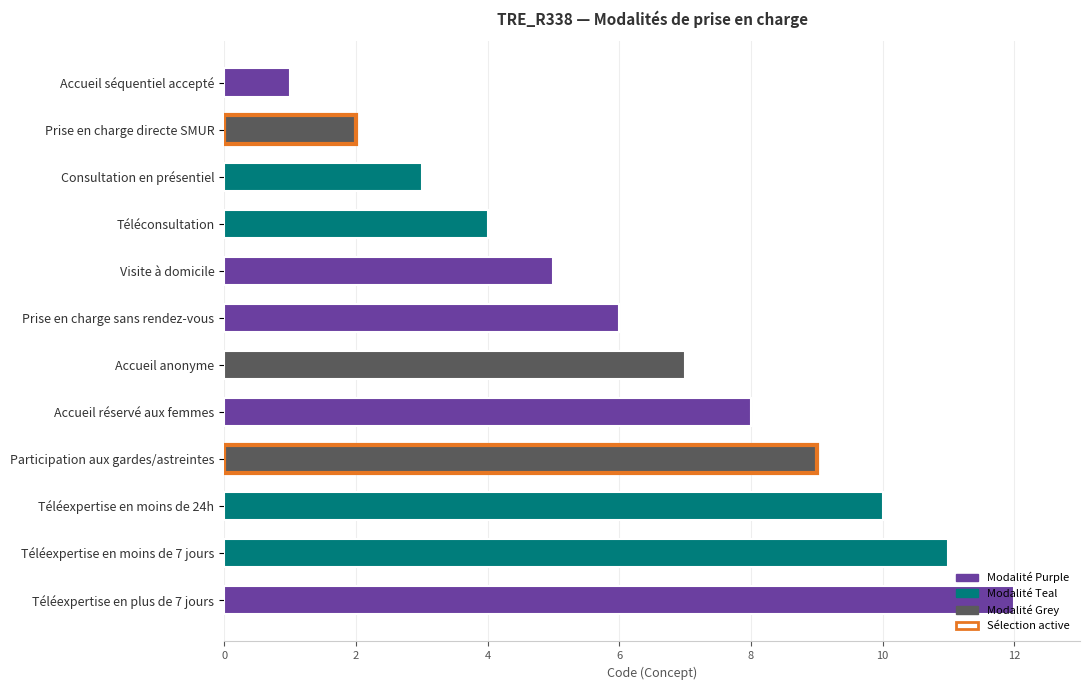

List the labels in order of value, largest first.

Téléexpertise en plus de 7 jours, Téléexpertise en moins de 7 jours, Téléexpertise en moins de 24h, Participation aux gardes/astreintes, Accueil réservé aux femmes, Accueil anonyme, Prise en charge sans rendez-vous, Visite à domicile, Téléconsultation, Consultation en présentiel, Prise en charge directe SMUR, Accueil séquentiel accepté